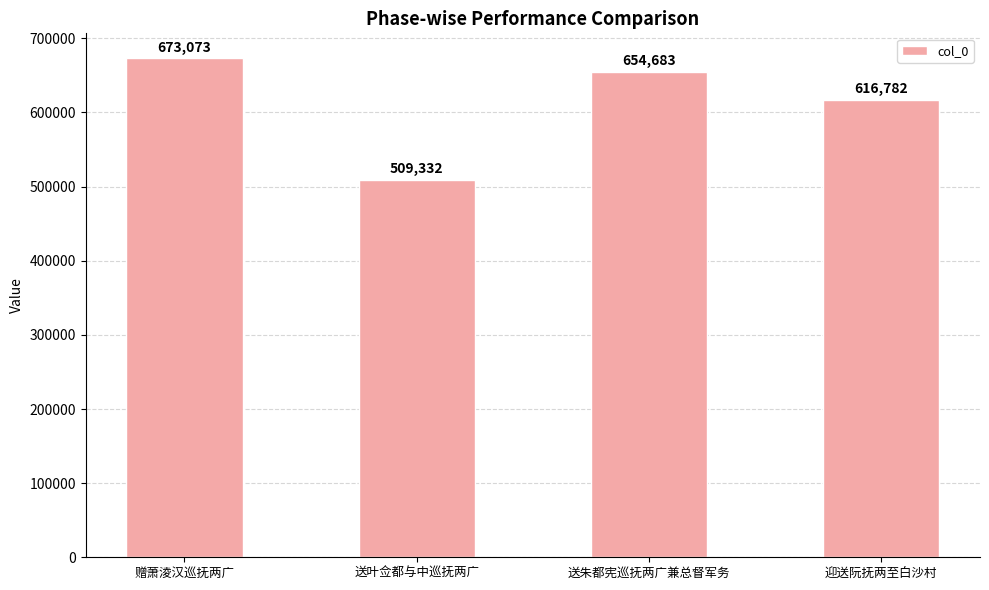

What is the value of the 1st bar from the left?

673073